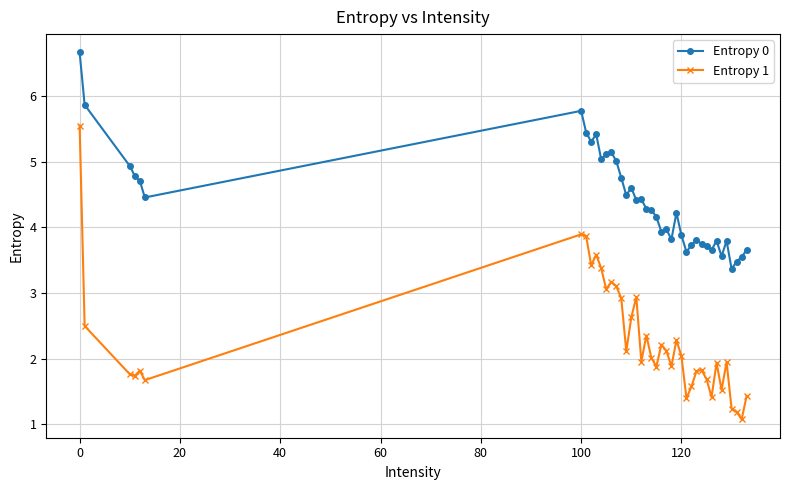

Does the chart display data point markers on the line(s)?

Yes